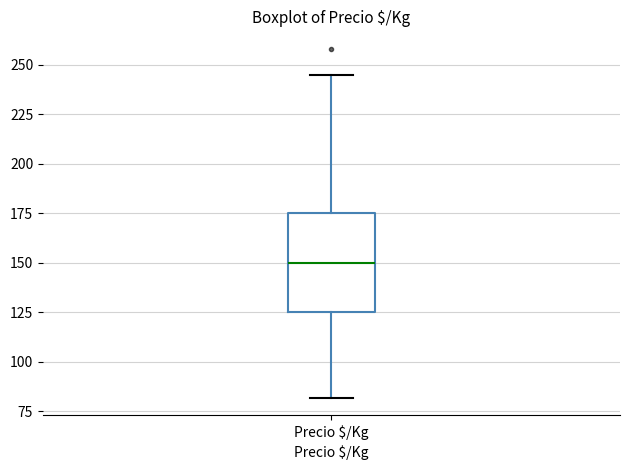

Transcribe this box plot: give where the median line is, the range the box spans, and where the two whiskers end, as read against the y-axis. The values are not printed on the chart, so give them approximately, as read against the axis.

median 150, box 125 to 175, whiskers 80 to 245